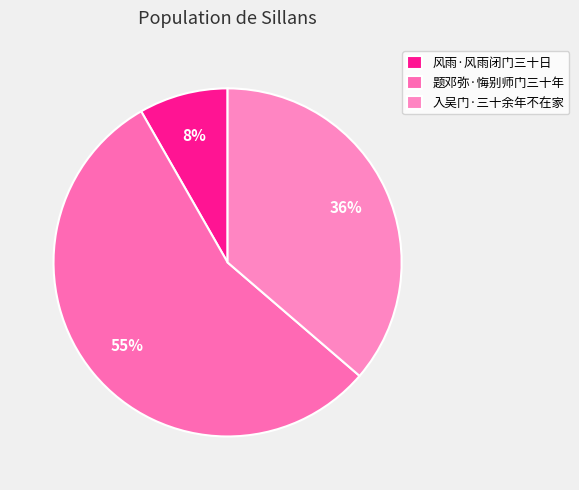

What is the smallest slice in the pie chart?

风雨·风雨闭门三十日